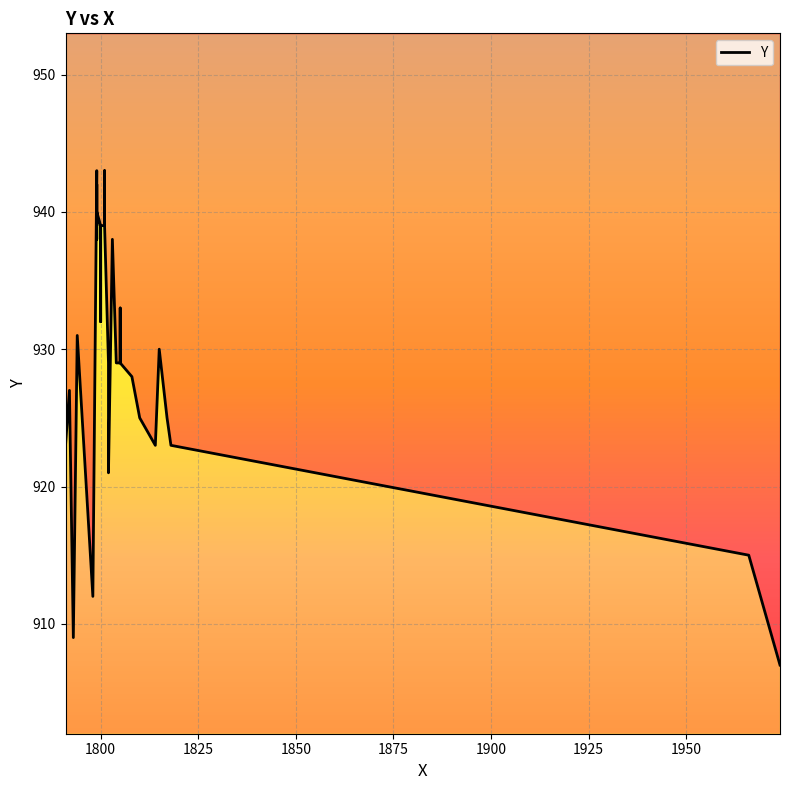

What is the minimum value shown in the chart?

907